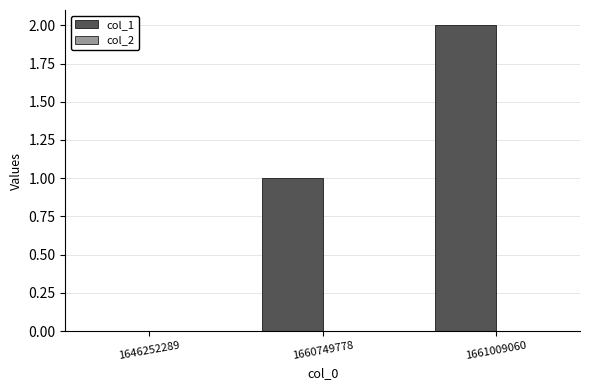

At which category does the chart reach its peak across all series?

1661009060